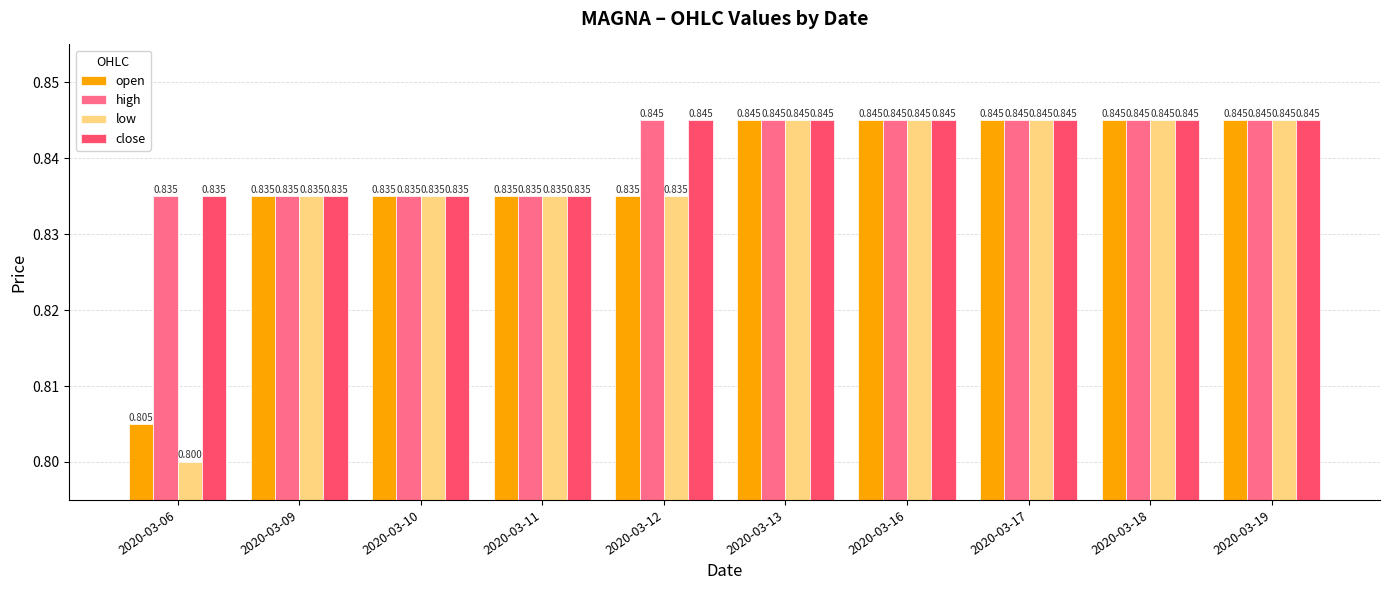

What is the value of the high bar at the 7th from the left?

0.8